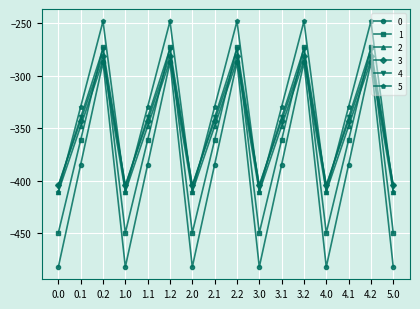

What value does the 4 series have at 1.0?

-404.9